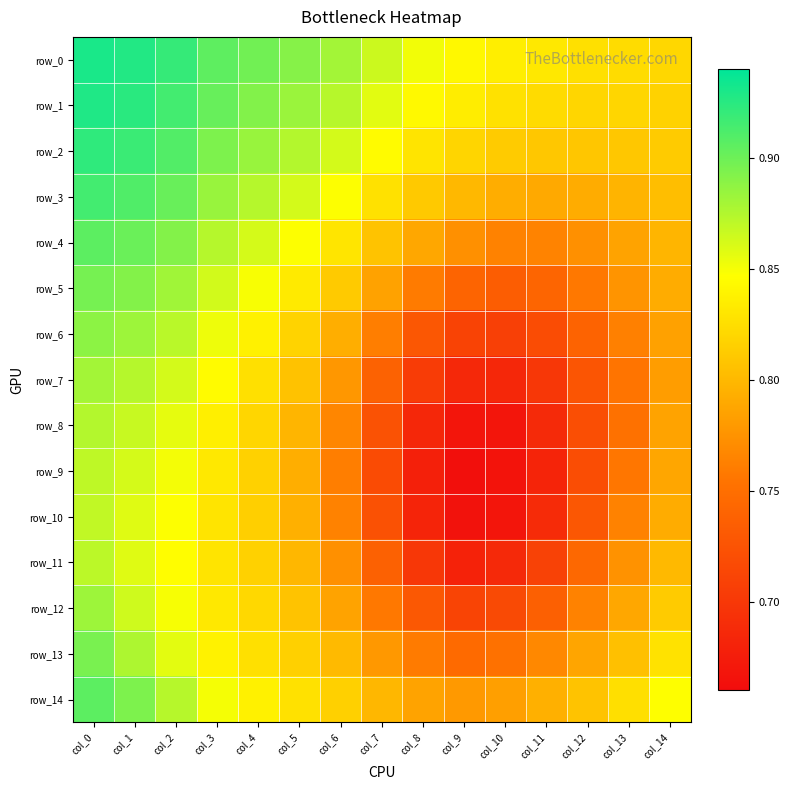

Between col_4 and col_7, which is larger?

col_4